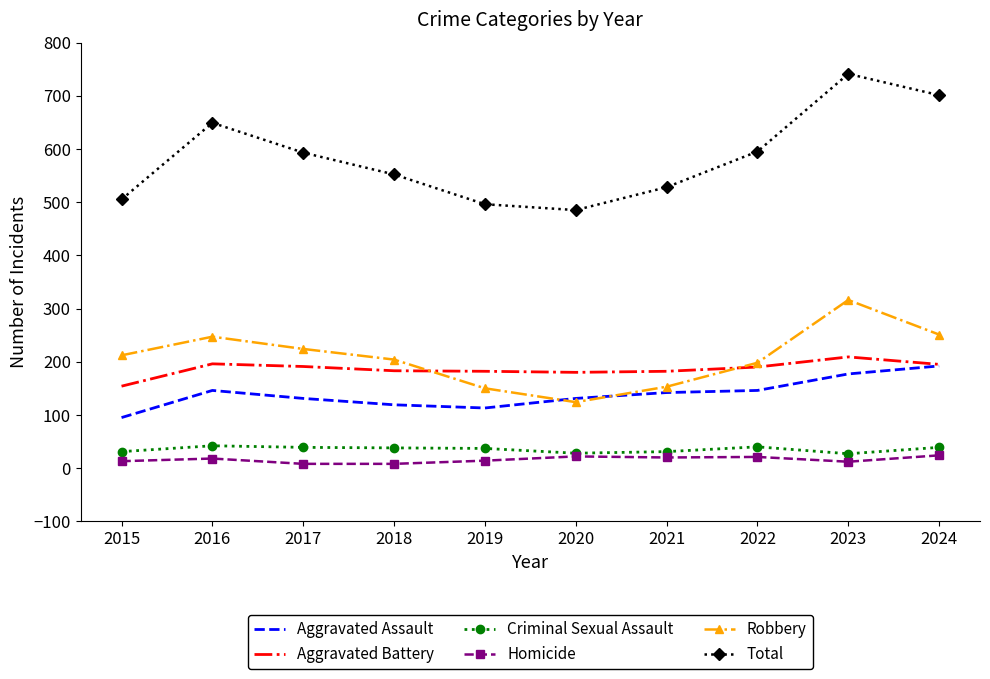

Which series has the largest range (max minus min)?

Total